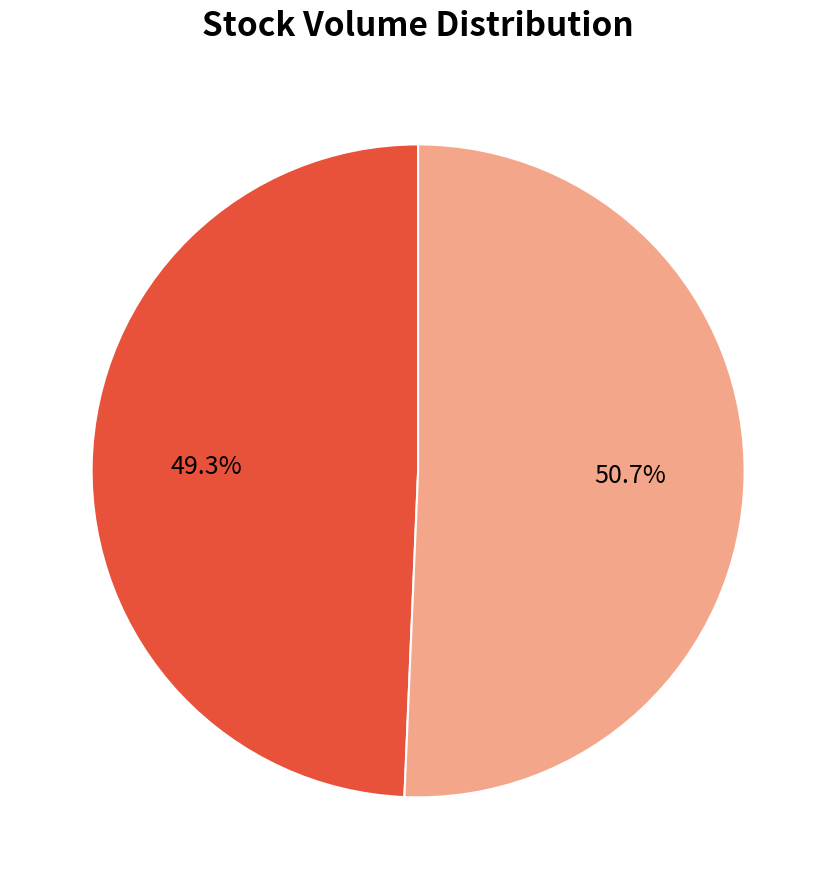

Does Super-Constant represent more than half of the total?

No